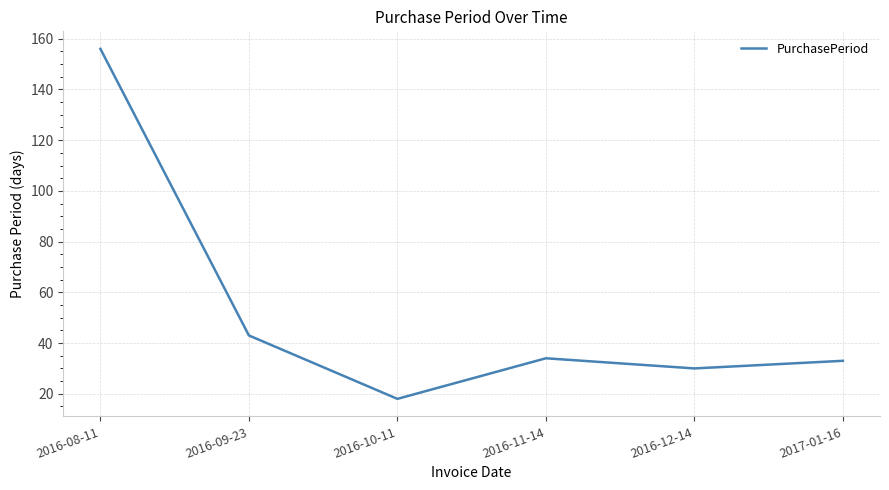

At which category does the data reach its first local peak?

2016-11-14